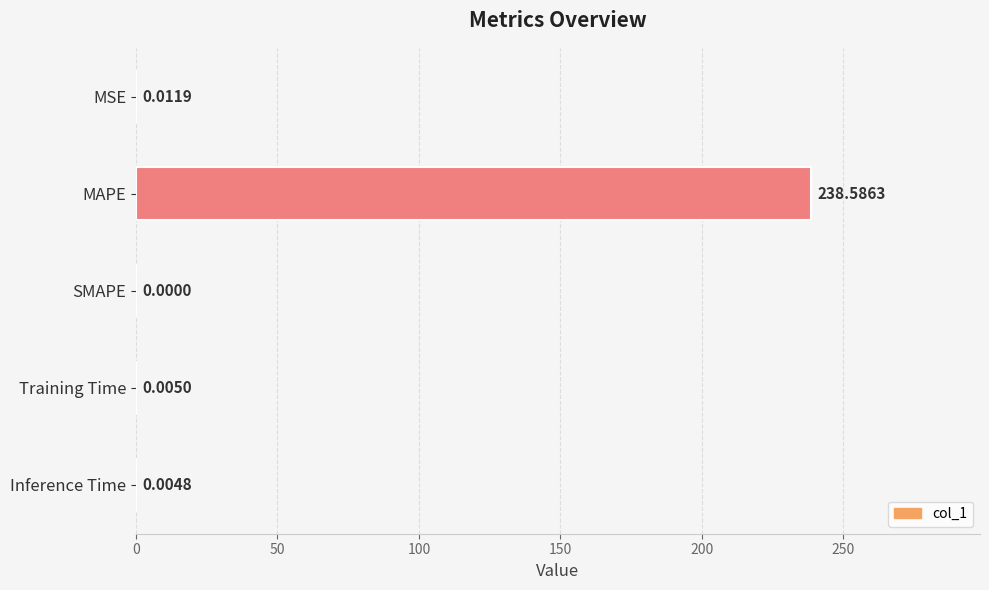

How many categories are shown in the chart?

5